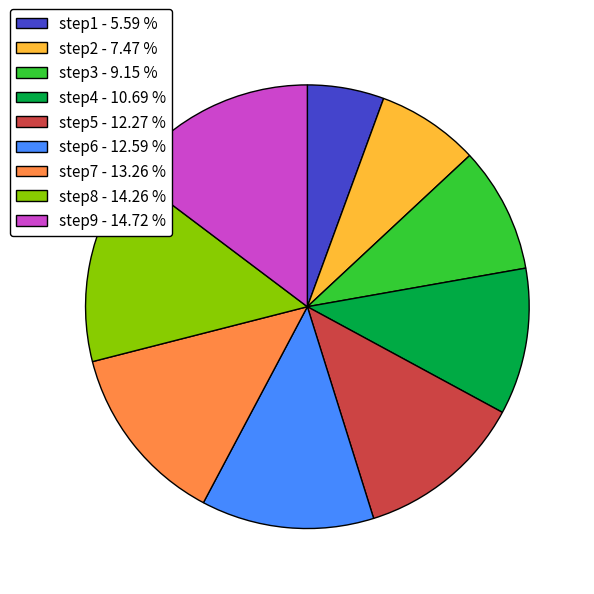

Which has a higher value, step9 - 14.72 % or step2 - 7.47 %?

step9 - 14.72 %